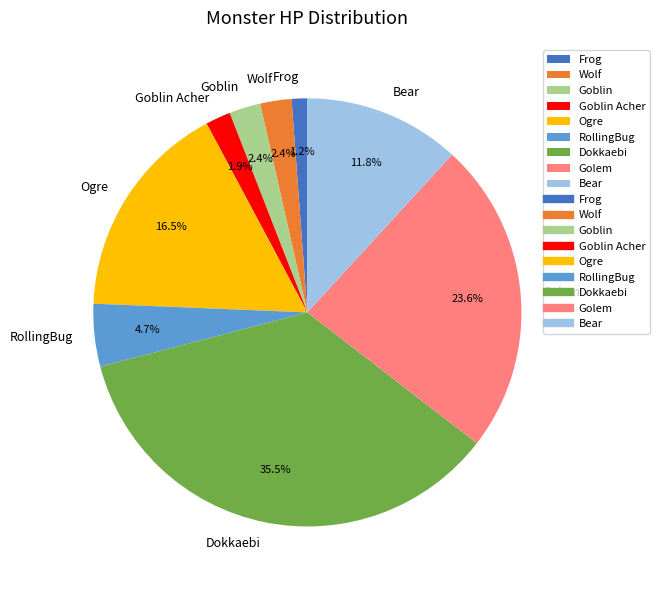

Is there a majority slice in this chart?

No